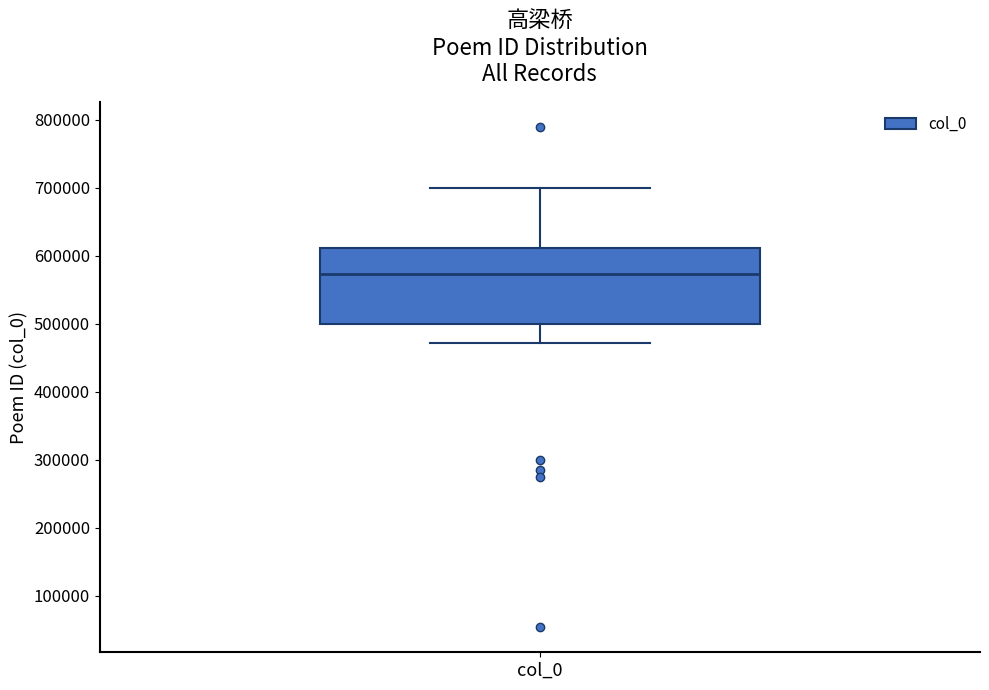

Transcribe this box plot: give where the median line is, the range the box spans, and where the two whiskers end, as read against the y-axis. The values are not printed on the chart, so give them approximately, as read against the axis.

median 570000, box 500000 to 610000, whiskers 470000 to 700000